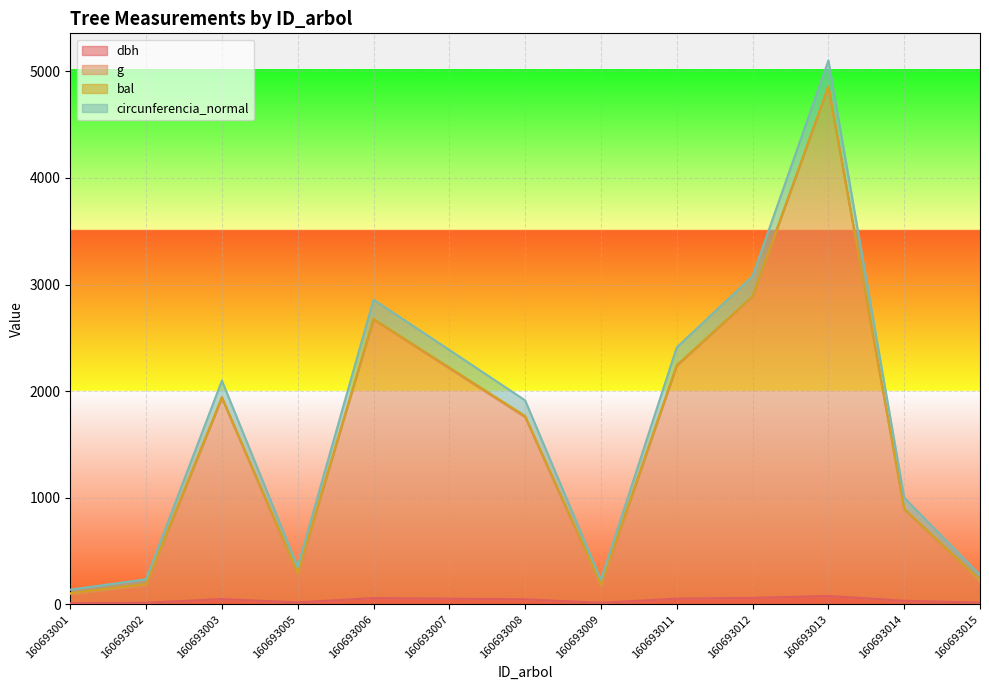

At which category is the sum across all series the highest?

160693013